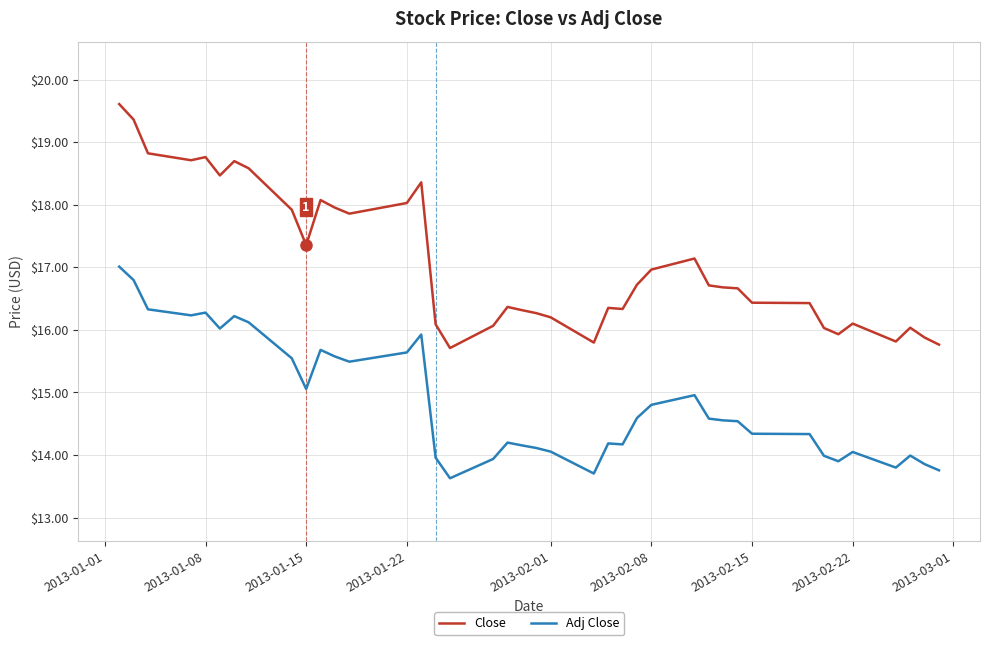

True or false: Adj Close and Close intersect in this chart.

False